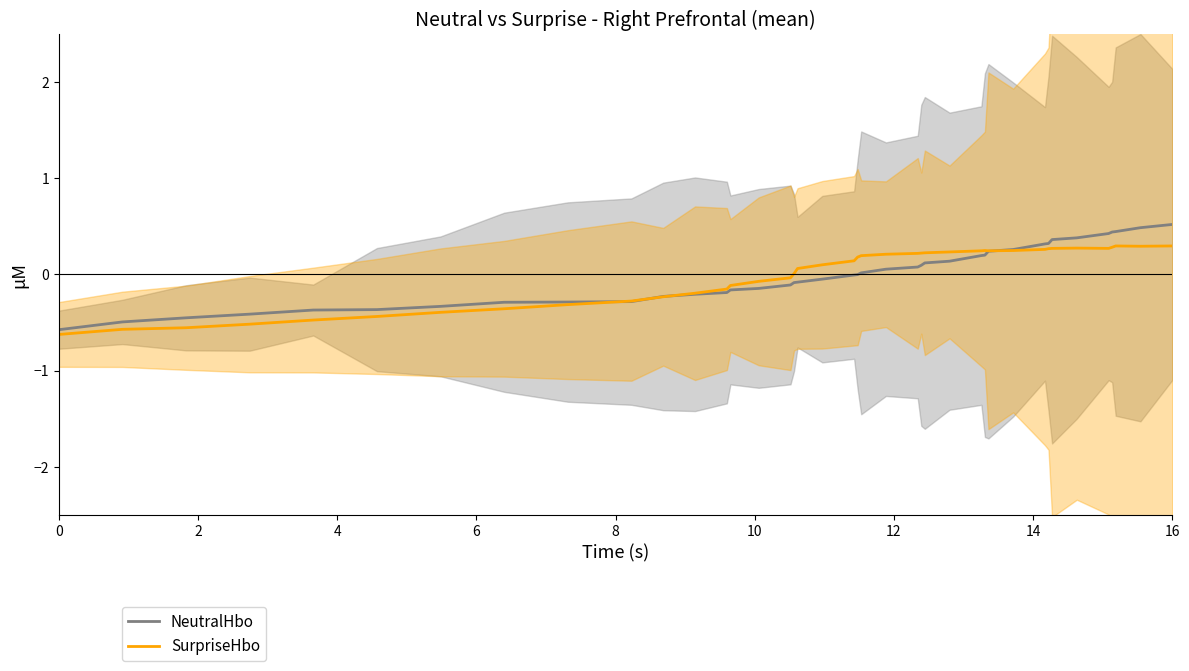

The SurpriseHbo series shows -0.1 at 0. True or false?

False